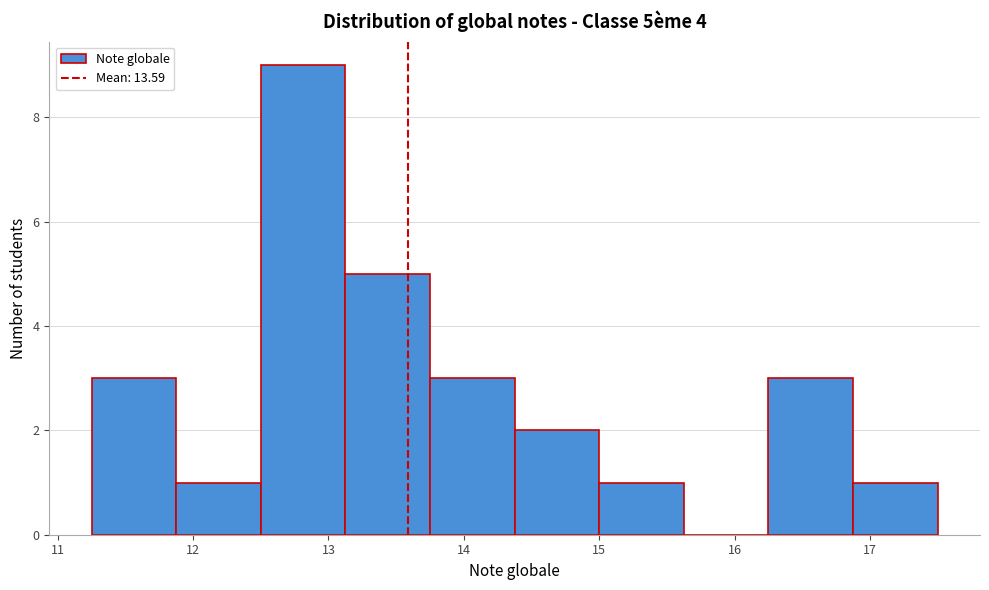

Which range on the x-axis has the tallest bar?

12.5 to 13.1